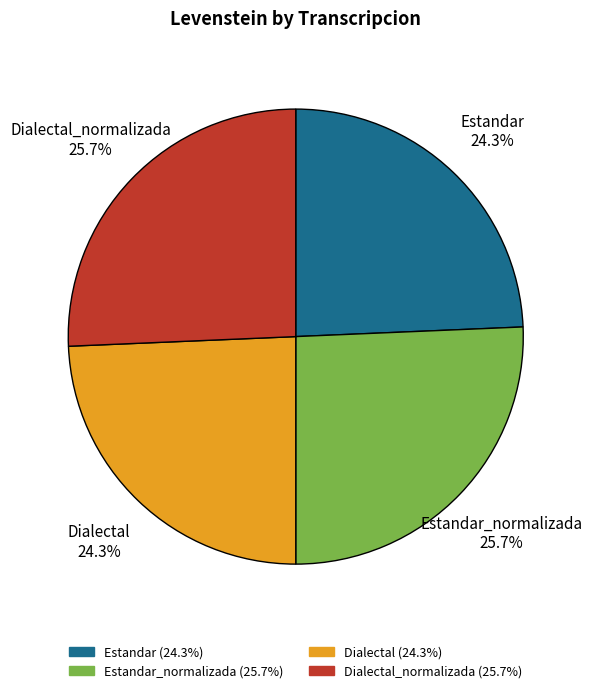

To the nearest percent, what is the average slice percentage?

25%